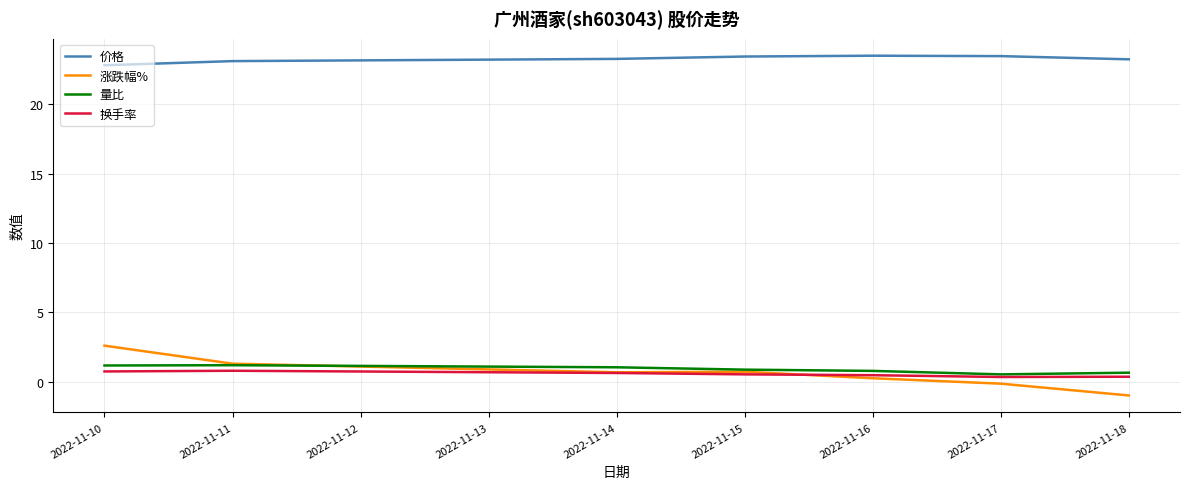

What is the total value across all series at 2022-11-10?

27.4